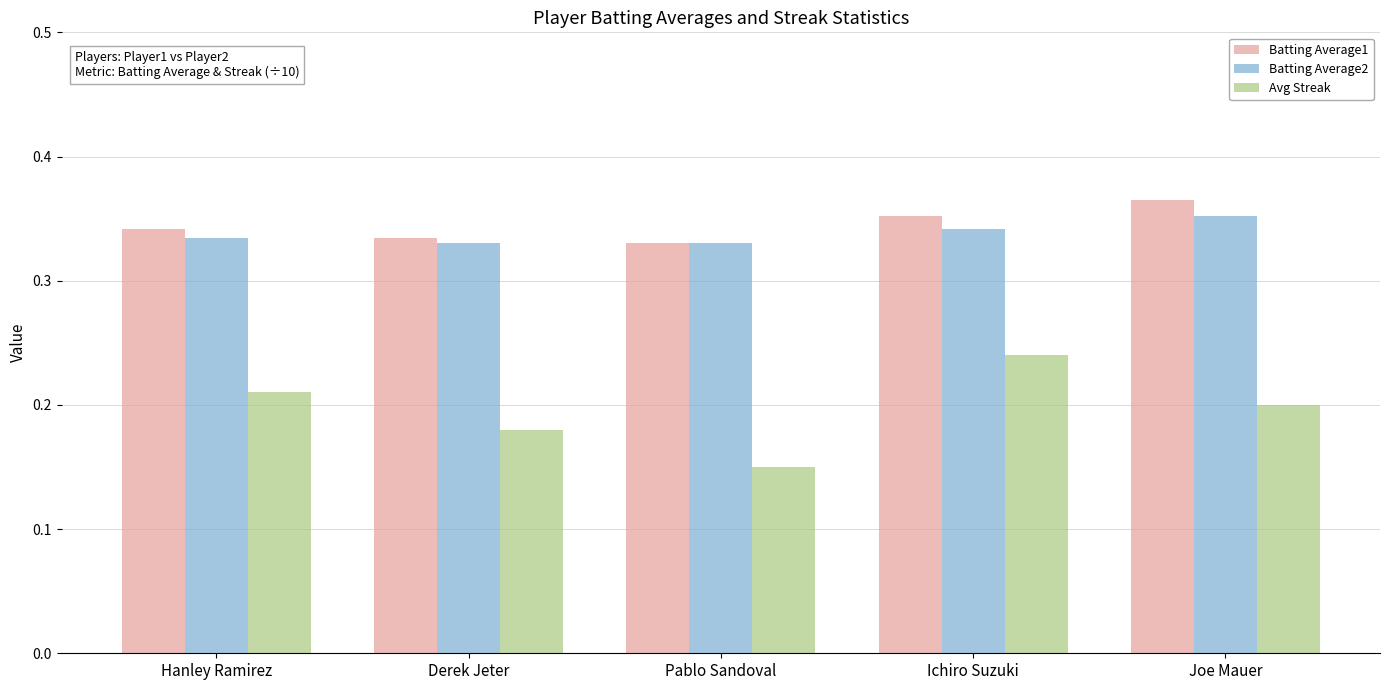

Which category has the lowest value across all series?

Pablo Sandoval